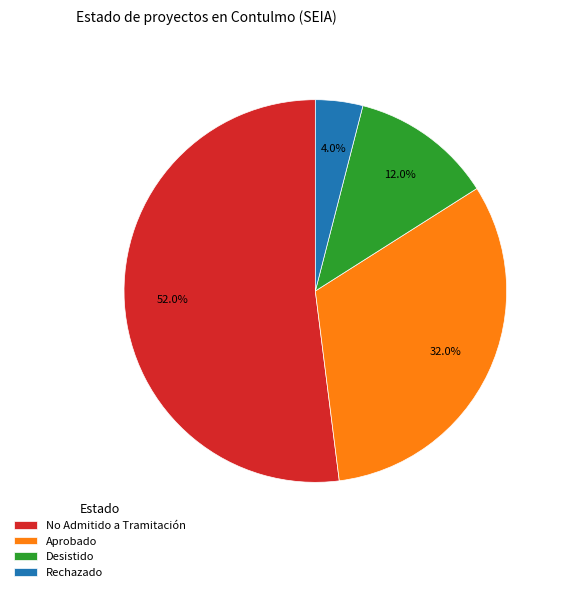

To the nearest percent, what is the average slice percentage?

25%